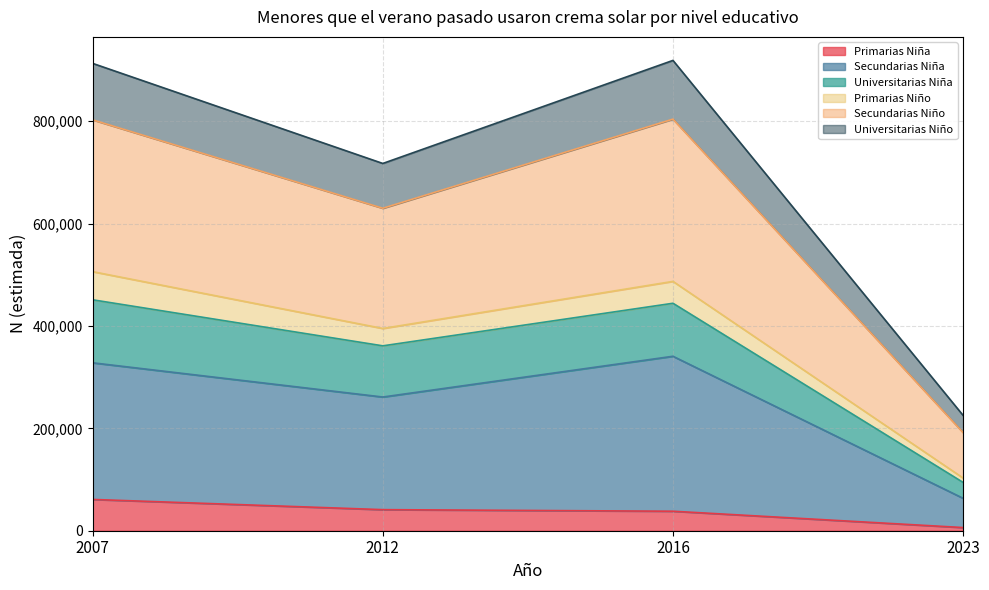

Where is the first local maximum for Universitarias Niño?

2016